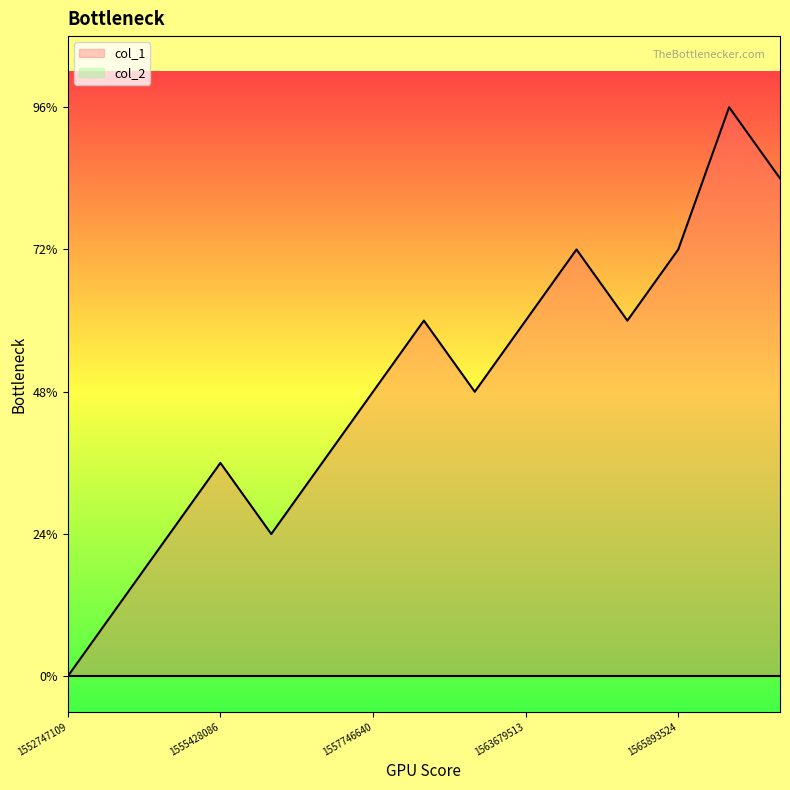

Is it true that the value at 1556825027 is 4?

False